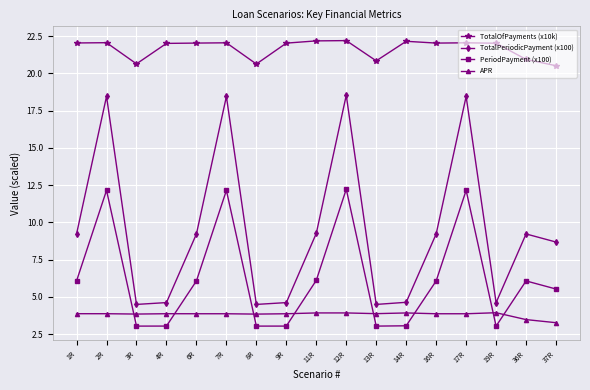

Does the chart have visible grid lines?

Yes